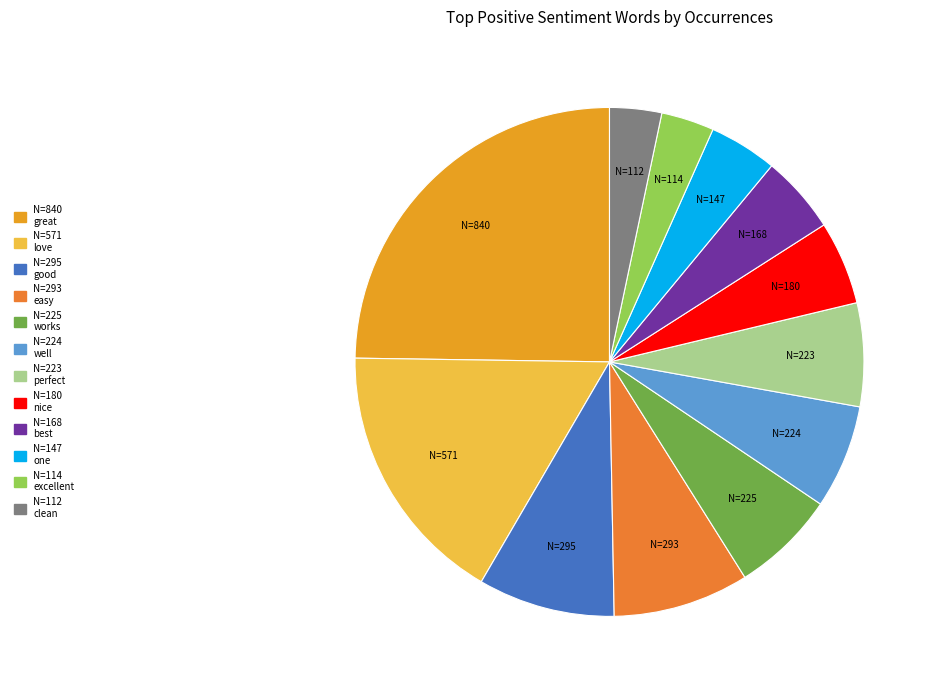

Which slice is the largest?

great